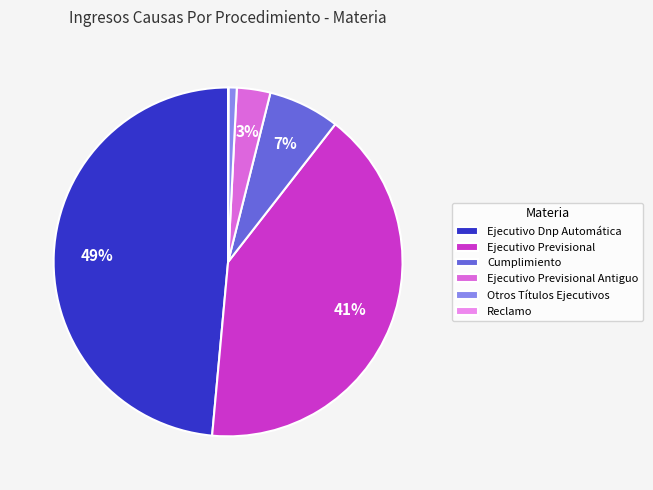

Which has a higher value, Otros Títulos Ejecutivos or Cumplimiento?

Cumplimiento